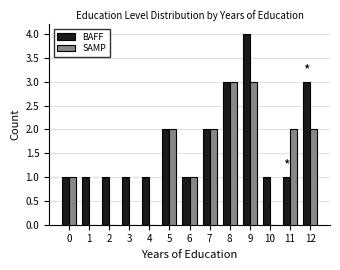

What is the approximate value of SAMP at 12?

2